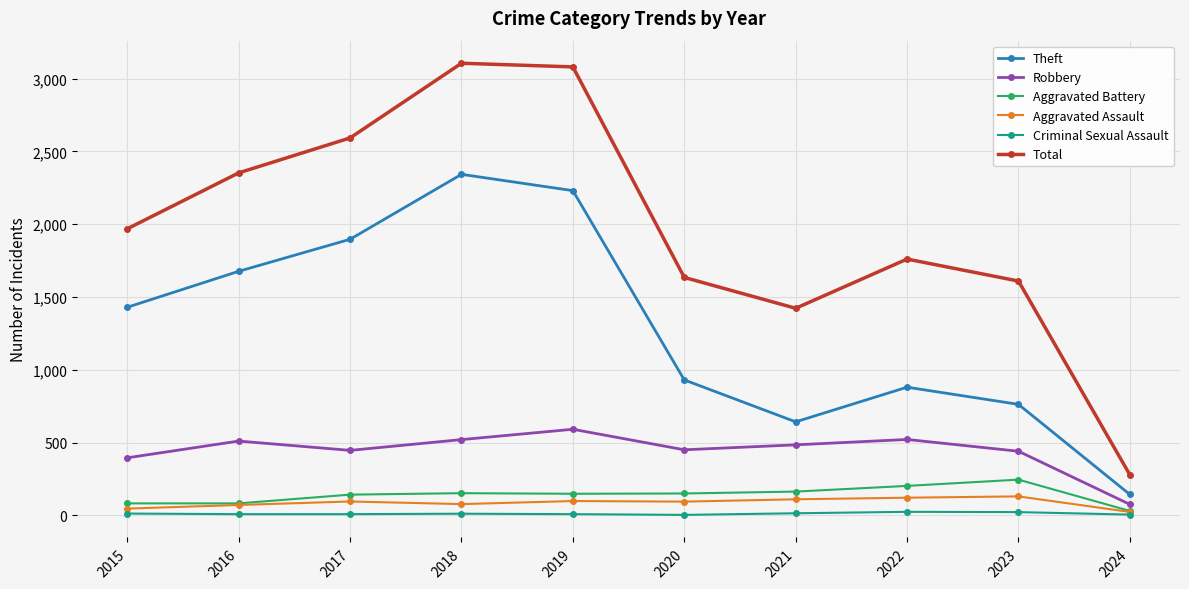

Which series has the widest spread of values?

Total